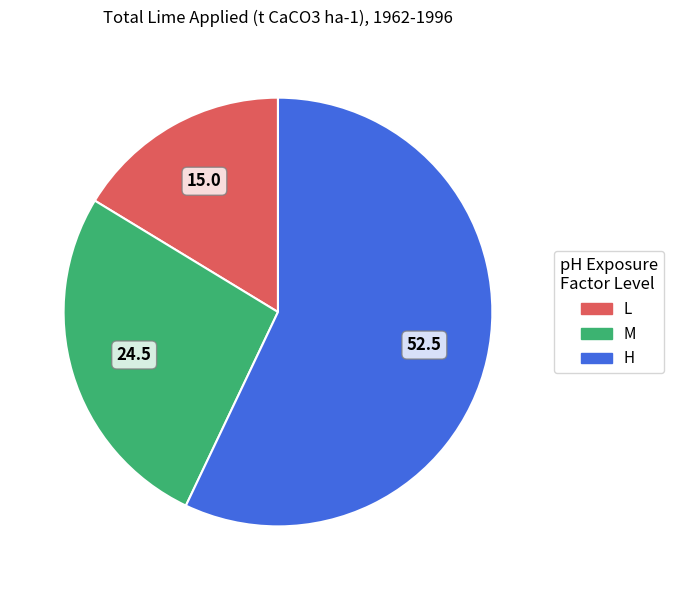

The M slice represents 27% of the pie. True or false?

True